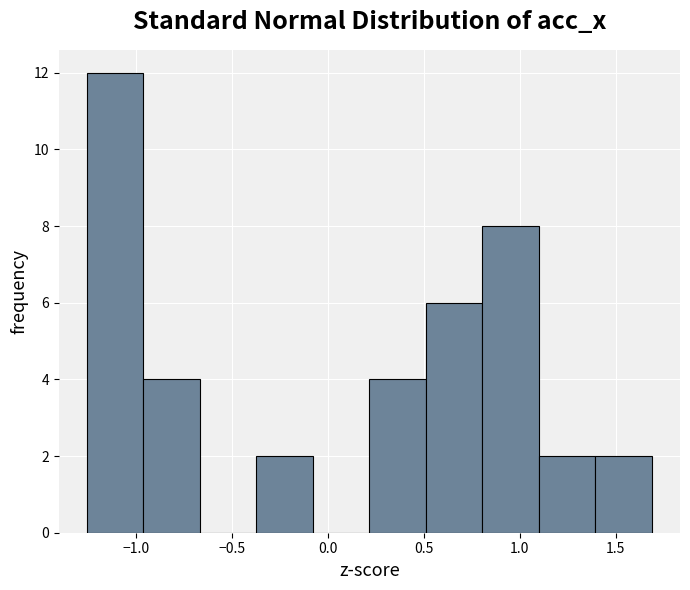

Reading left to right, transcribe this chart: for each bar, give the range it covers on the x-axis and its height. Neither the bar edges nor the heights are printed on the chart, so give them approximately, as read against the axes.

-1.25 to -0.95: 12
-0.95 to -0.65: 4
-0.65 to -0.35: 0
-0.35 to -0.10: 2
-0.10 to 0.20: 0
0.20 to 0.50: 4
0.50 to 0.80: 6
0.80 to 1.10: 8
1.10 to 1.40: 2
1.40 to 1.70: 2